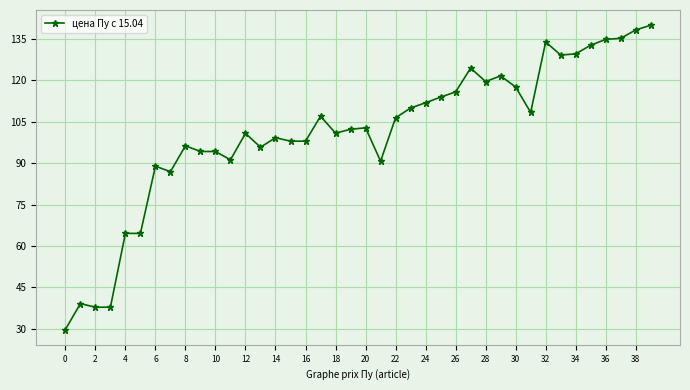

What is the greatest value displayed?

140.0